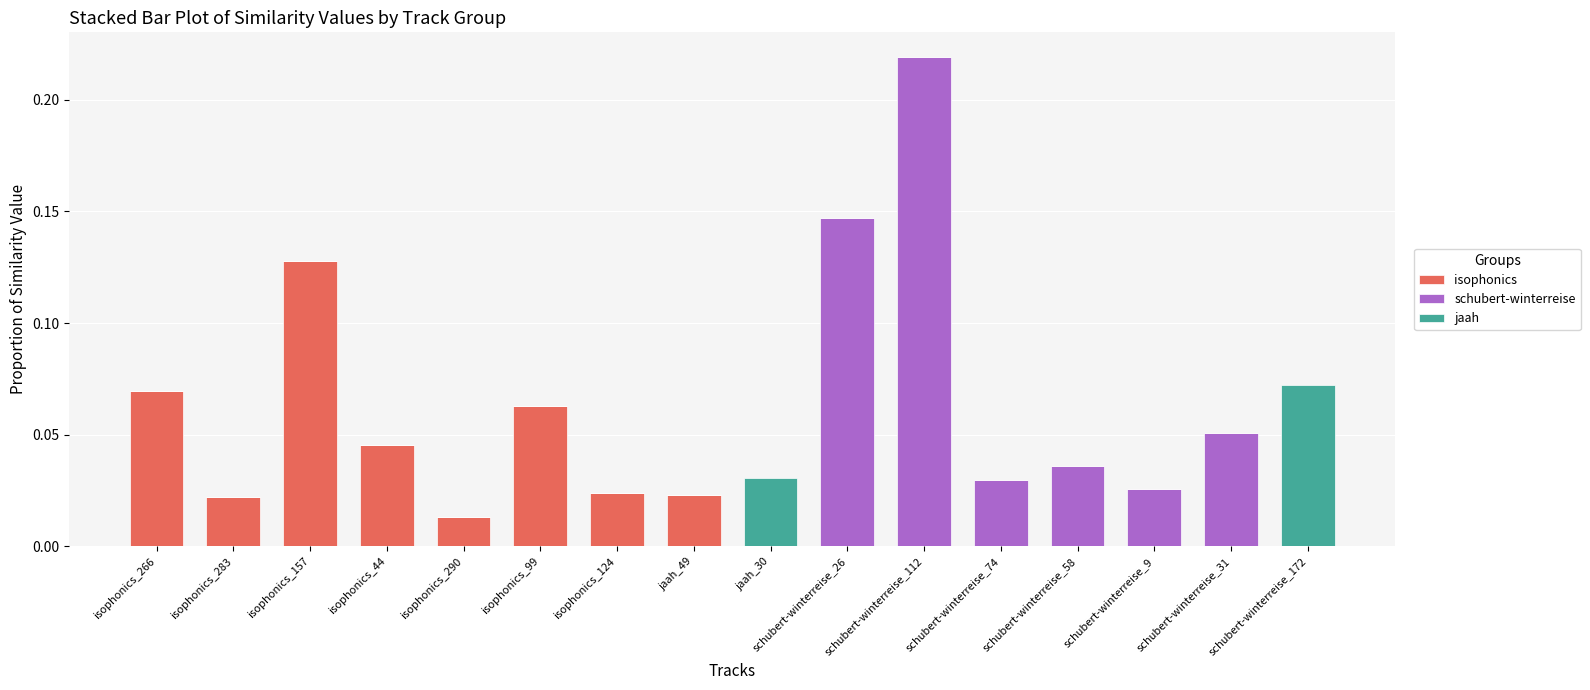

Are the bars horizontal?

No